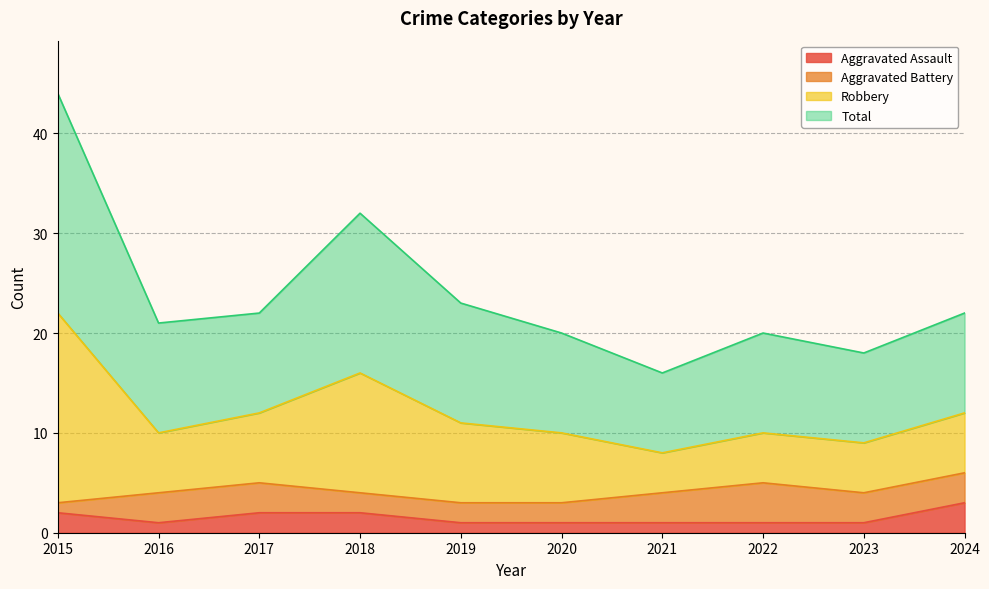

Does the chart display data point markers on the line(s)?

No